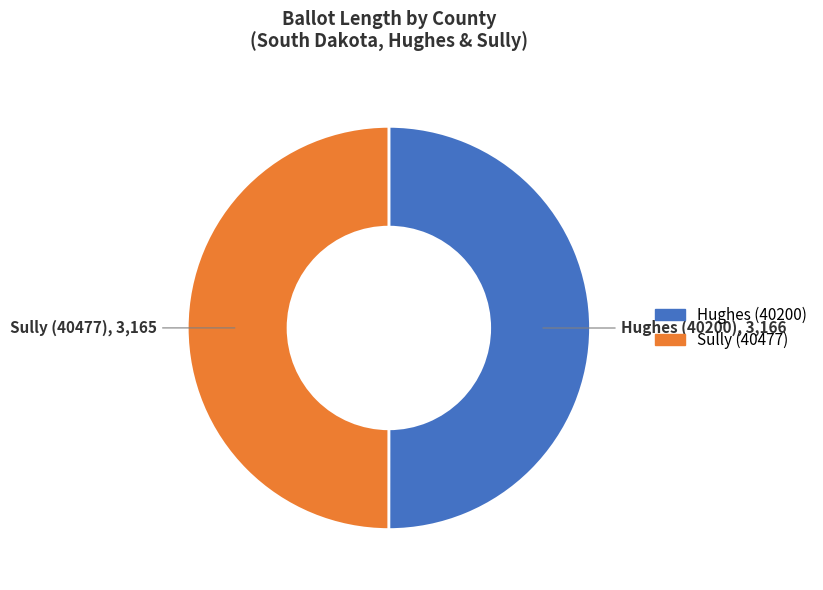

How many slices are in this pie chart?

2